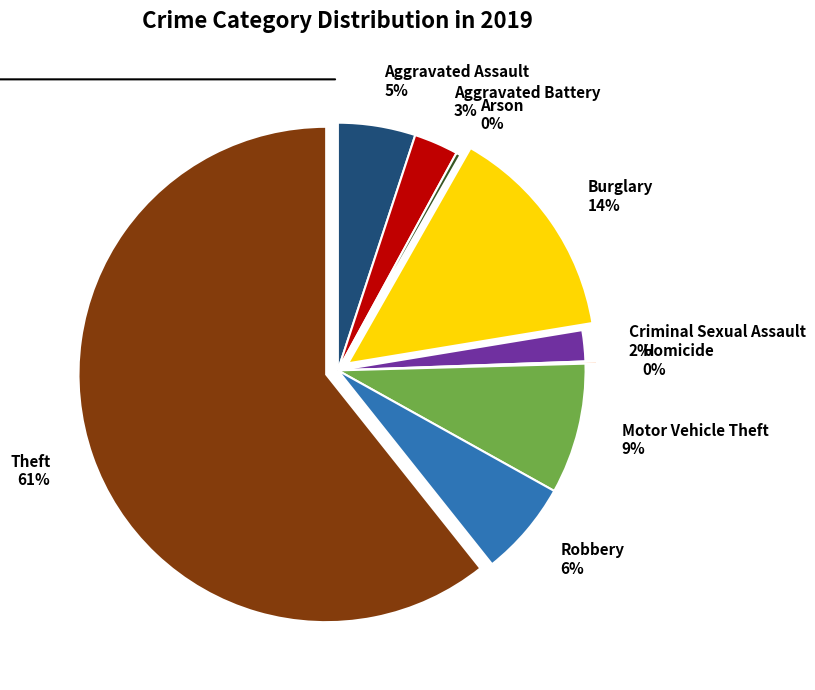

Between Burglary and Criminal Sexual Assault, which is larger?

Burglary